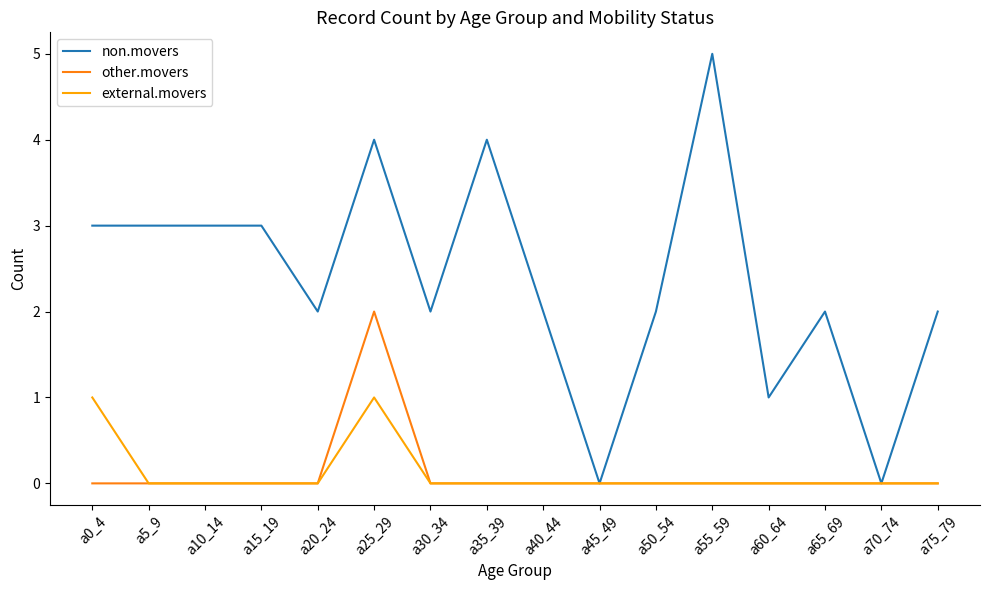

What is the total value across all series at a10_14?

3